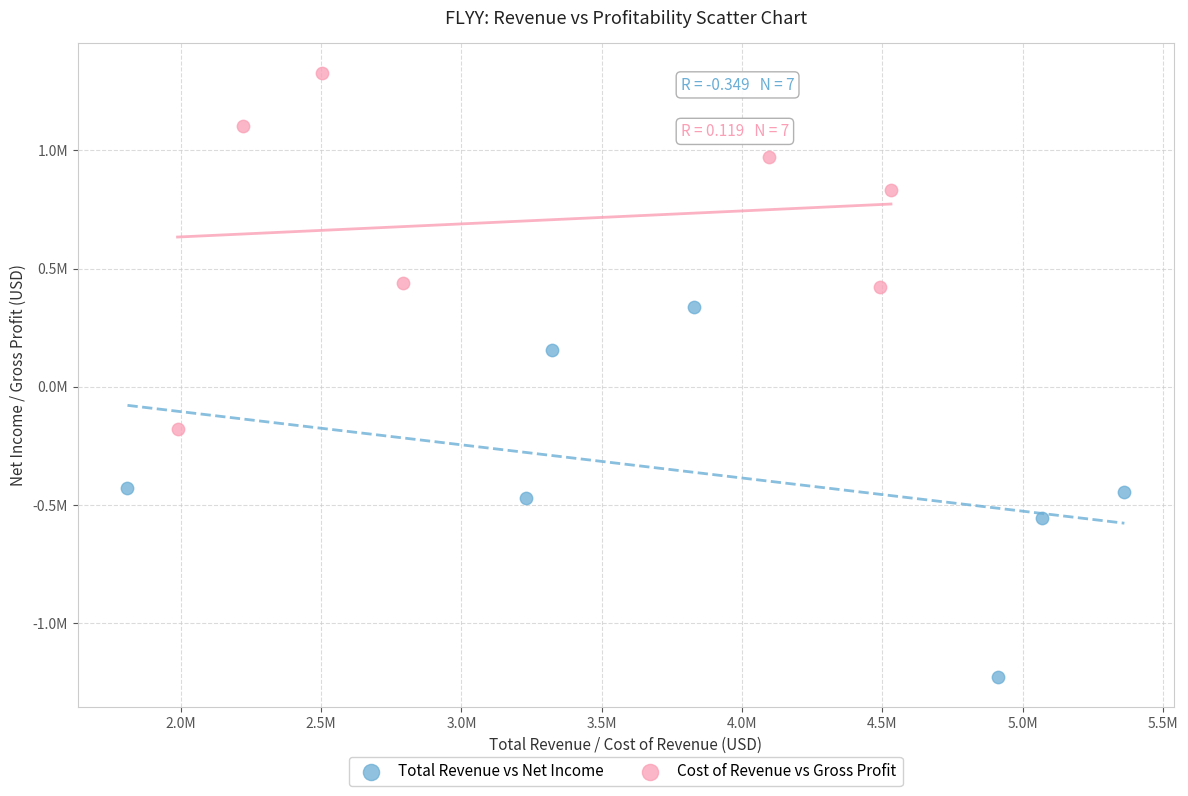

What are all the series names shown in the legend?

Total Revenue vs Net Income, Cost of Revenue vs Gross Profit